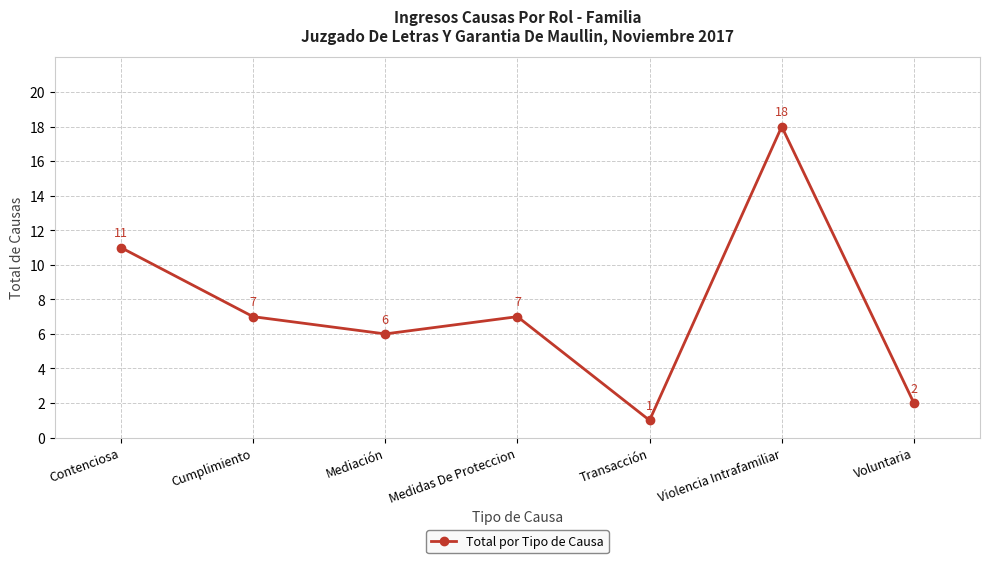

What is the change in value from Contenciosa to Medidas De Proteccion?

-4